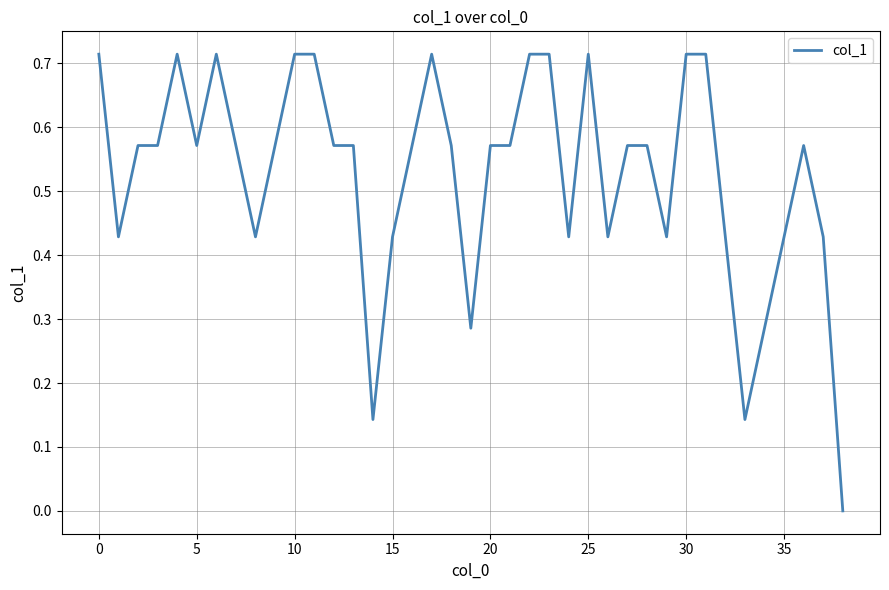

How many lines are shown in the chart?

1